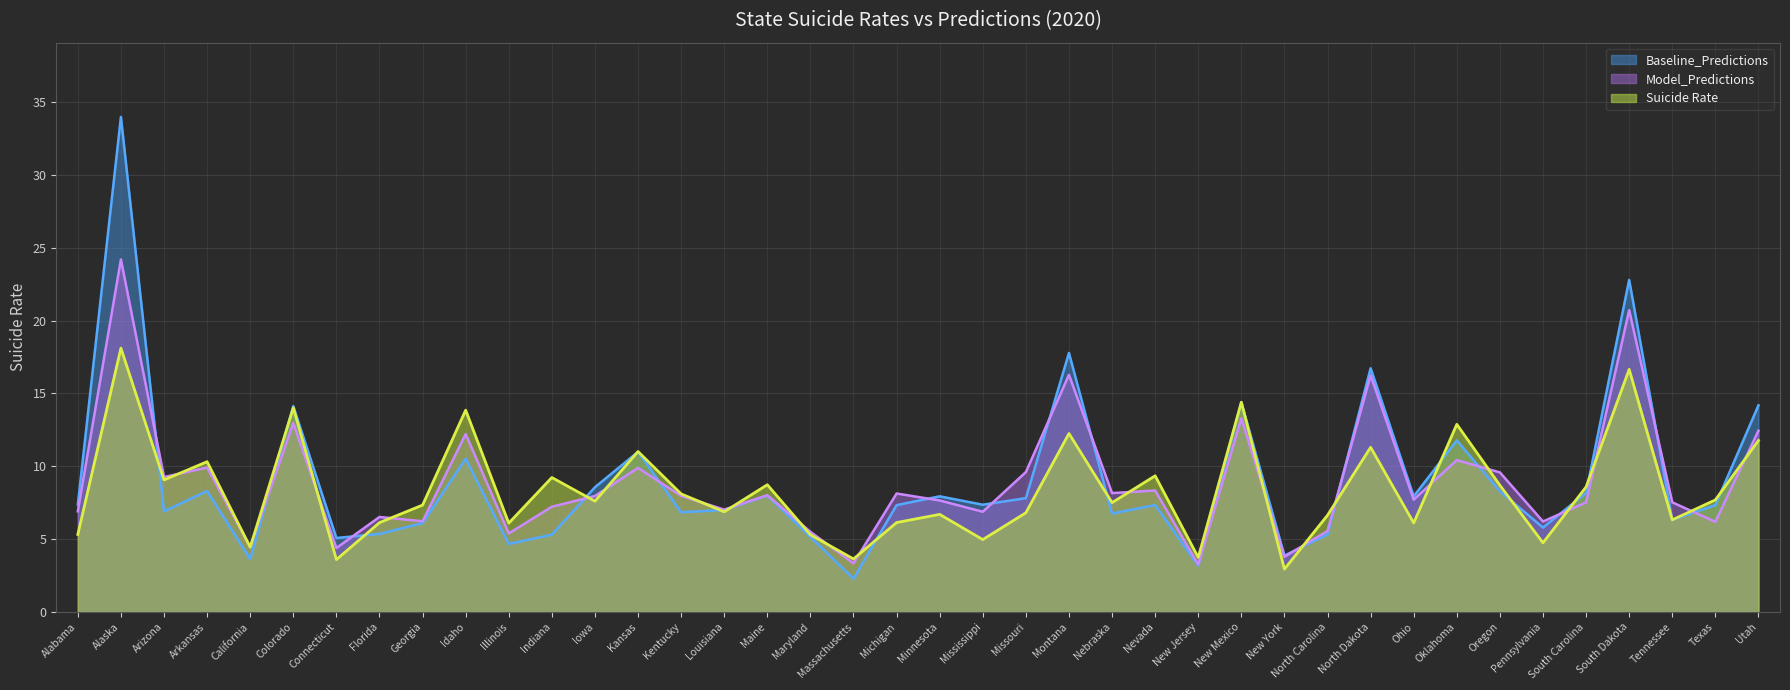

Reading right to left, extract all data points from this chart.

Suicide Rate: 11.8	7.7	6.3	16.7	8.6	4.7	8.7	12.9	6.1	11.3	6.6	2.9	14.4	3.7	9.3	7.5	12.2	6.8	5.0	6.7	6.1	3.6	5.3	8.7	6.9	8.1	11.0	7.6	9.2	6.1	13.9	7.3	6.1	3.6	14.0	4.4	10.3	9.1	18.1	5.3
Baseline_Predictions: 14.2	7.3	6.3	22.8	8.2	5.8	8.3	11.8	7.9	16.7	5.3	3.9	14.4	3.2	7.3	6.8	17.8	7.8	7.4	7.9	7.3	2.3	5.2	8.0	7.0	6.8	11.0	8.6	5.3	4.7	10.5	6.1	5.4	5.1	14.1	3.6	8.3	6.9	34.0	7.4
Model_Predictions: 12.4	6.2	7.5	20.7	7.5	6.2	9.6	10.4	7.7	16.2	5.6	3.8	13.3	3.3	8.3	8.2	16.3	9.6	6.9	7.7	8.1	3.3	5.5	8.0	7.0	8.0	9.9	8.0	7.2	5.4	12.2	6.2	6.5	4.4	13.0	4.5	9.9	9.3	24.2	6.9